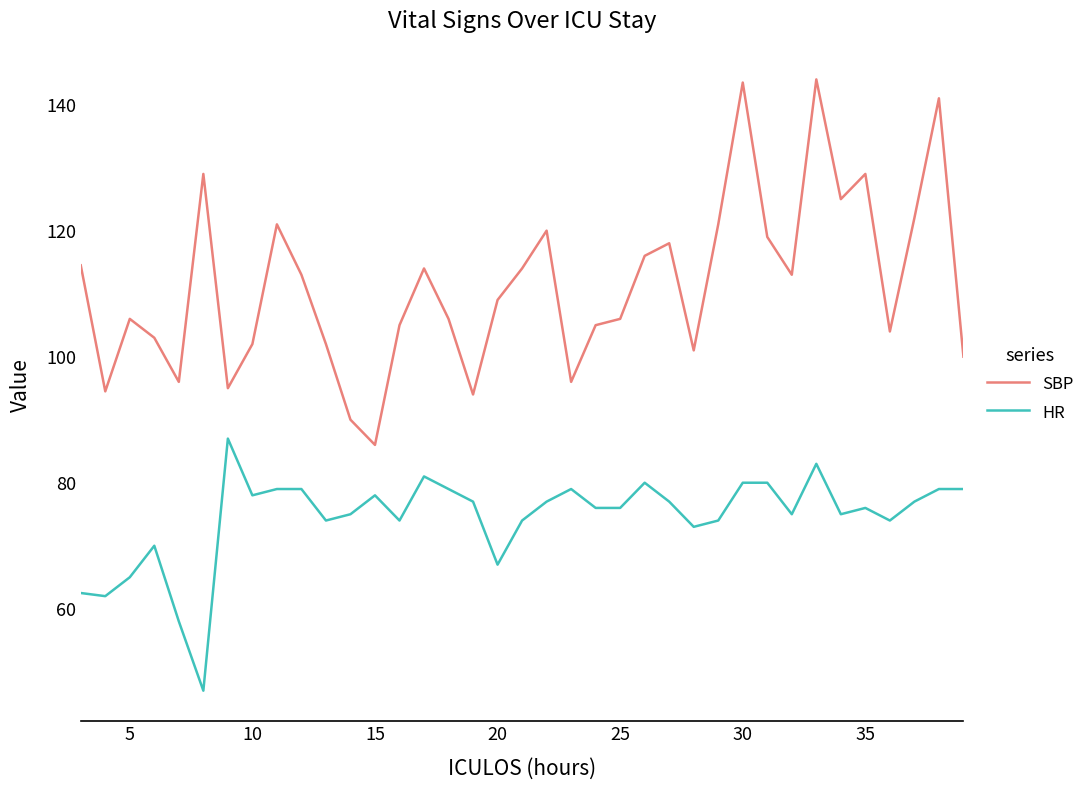

True or false: HR has more than 2 interior local peaks.

True